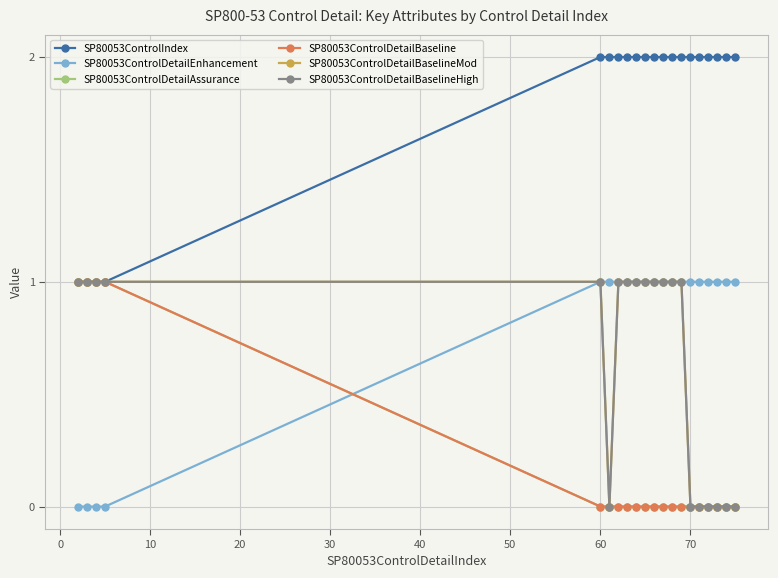

What is the difference between the maximum and minimum values in the SP80053ControlDetailBaseline series?

1